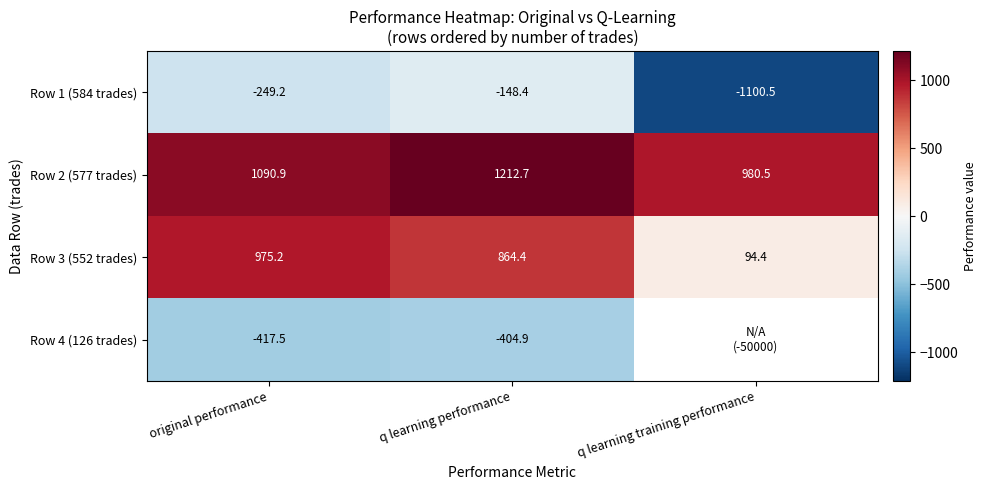

Where does the Row 2 (577 trades) series first go above 1090?

original performance